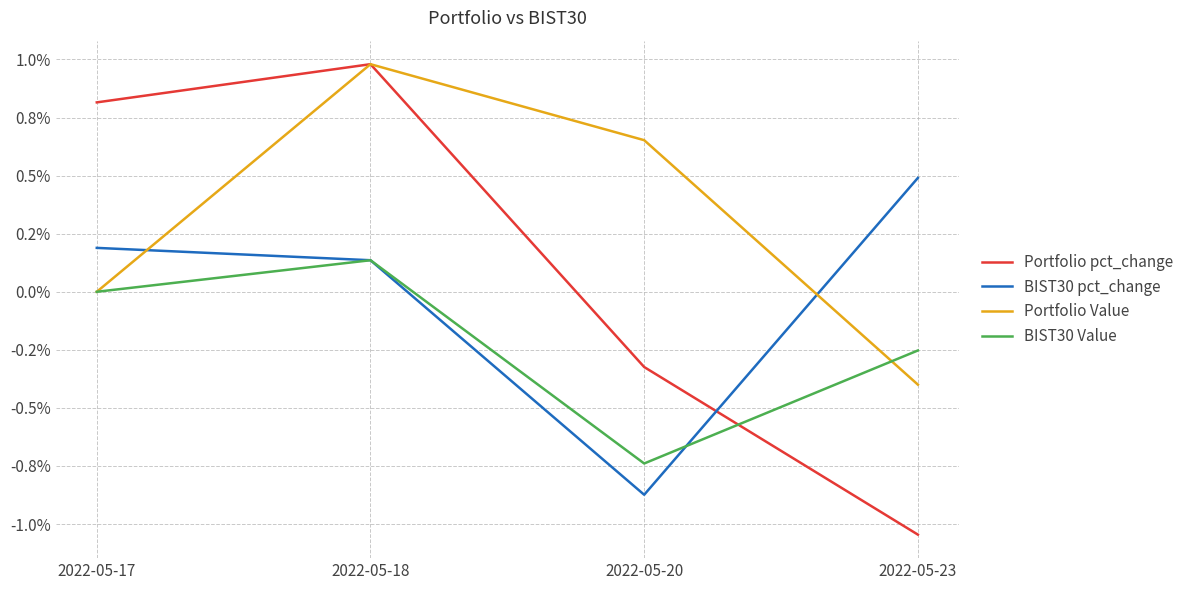

What are all the series names shown in the legend?

Portfolio pct_change, BIST30 pct_change, Portfolio Value, BIST30 Value